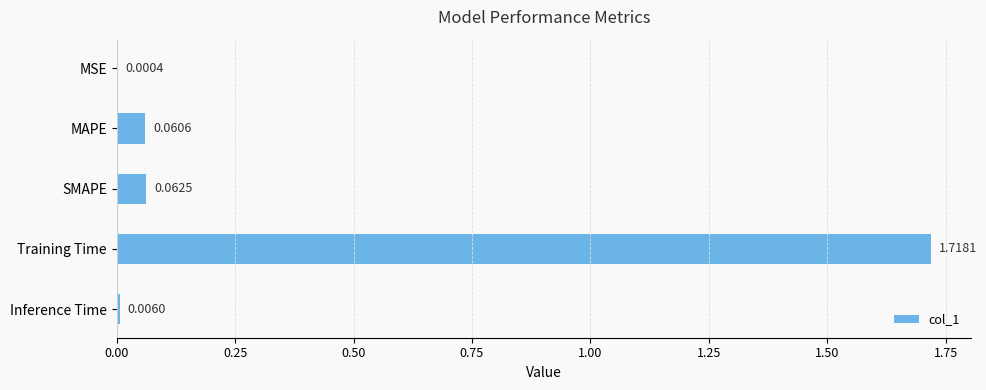

At which label is the value closest to 0?

MSE